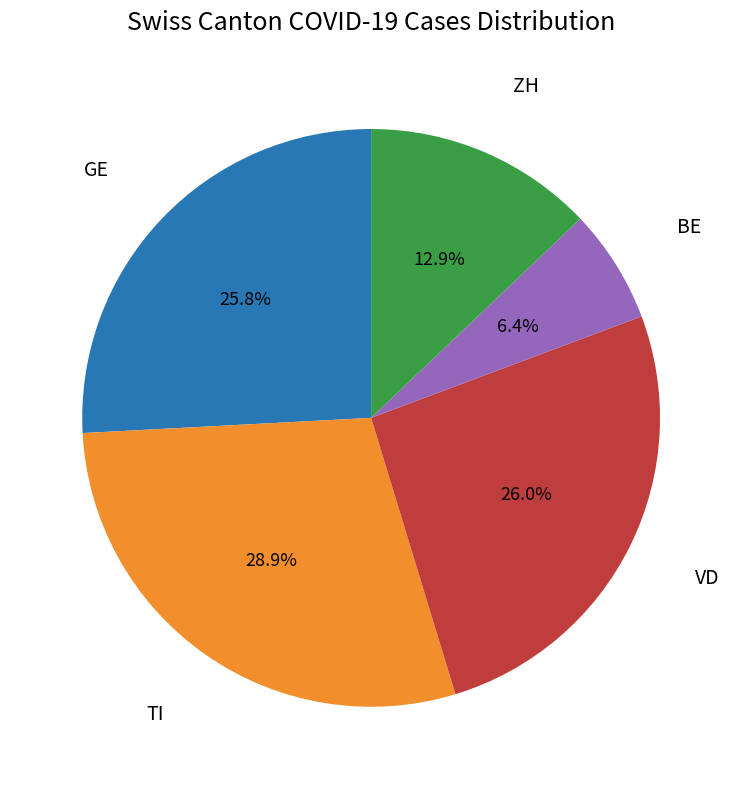

Is there any slice that represents more than half of the pie?

No